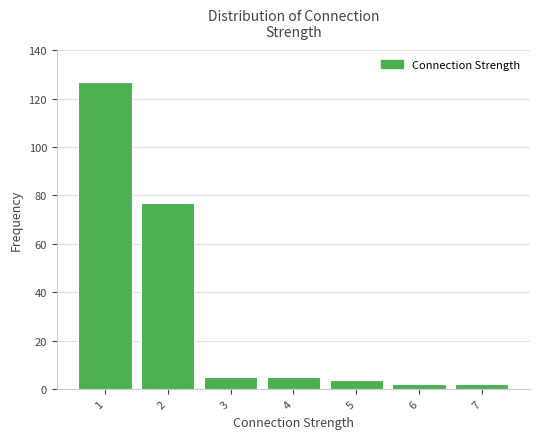

Reading right to left, list all the values displayed in this chart.

7=2	6=2	5=4	4=5	3=5	2=77	1=127